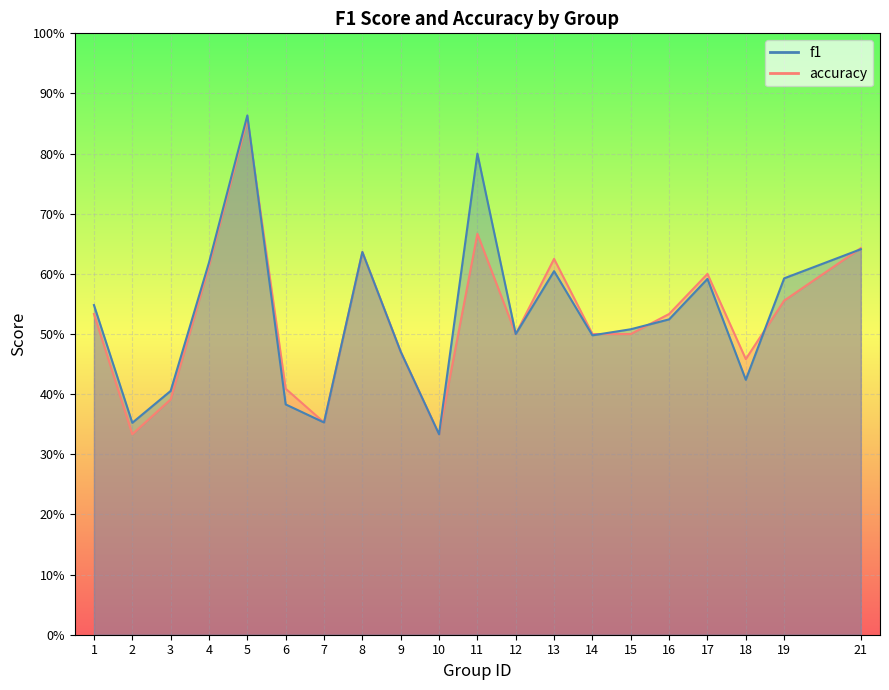

What is the total value across all series at 9?

0.9